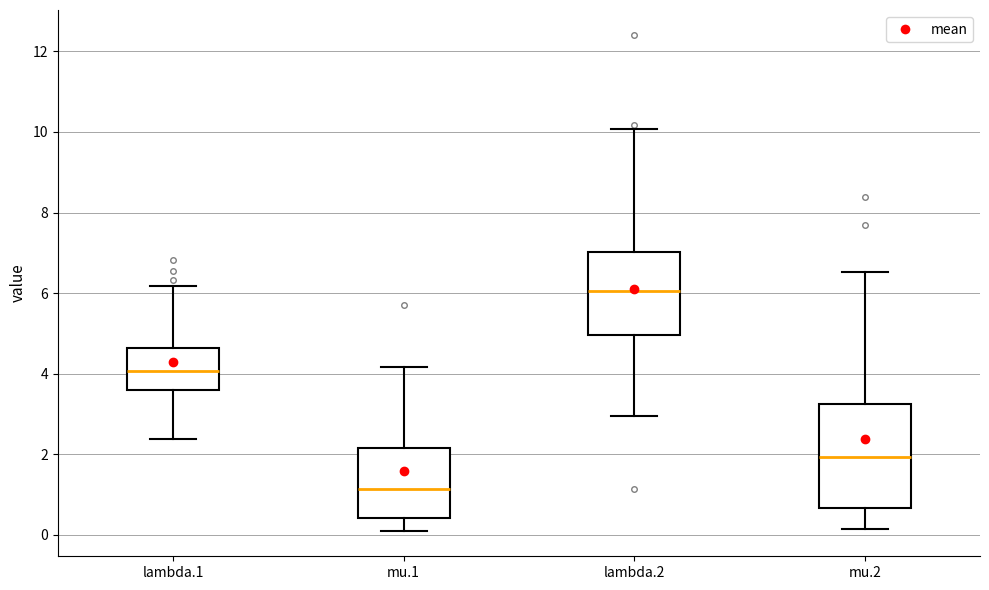

Which box's median line is the highest?

lambda.2